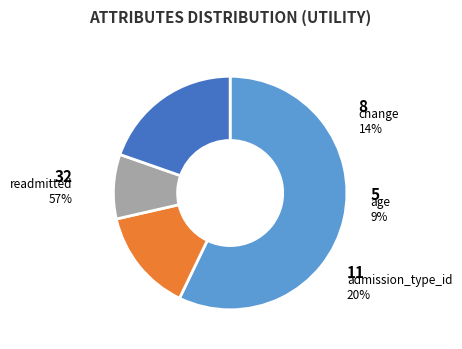

What percentage is the change slice, to the nearest percent?

14%